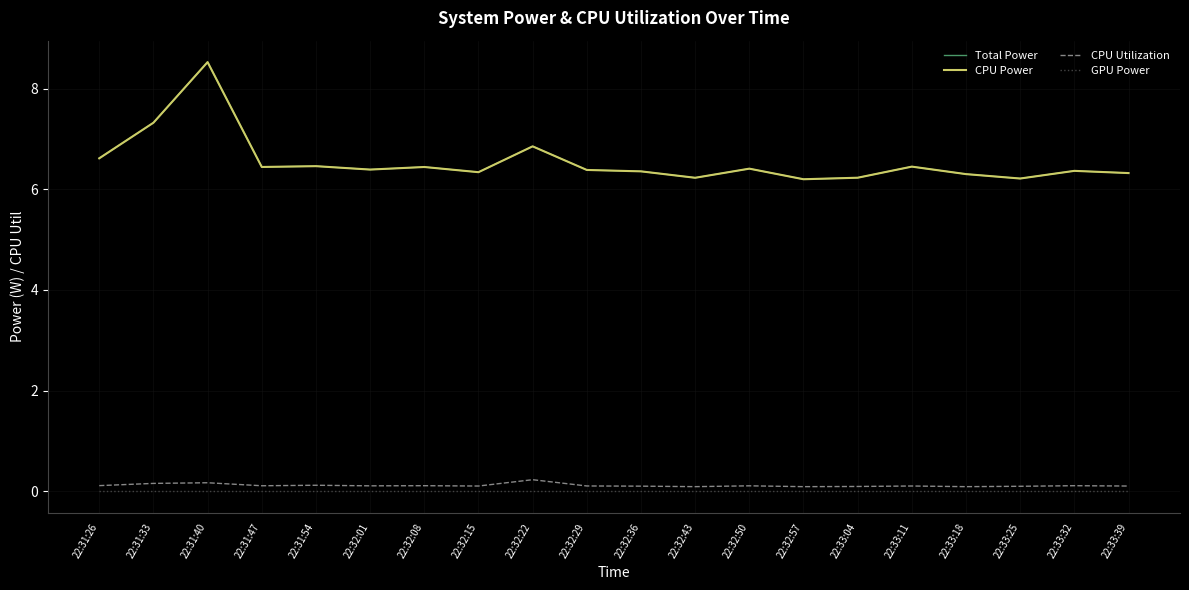

True or false: GPU Power and Total Power intersect in this chart.

False